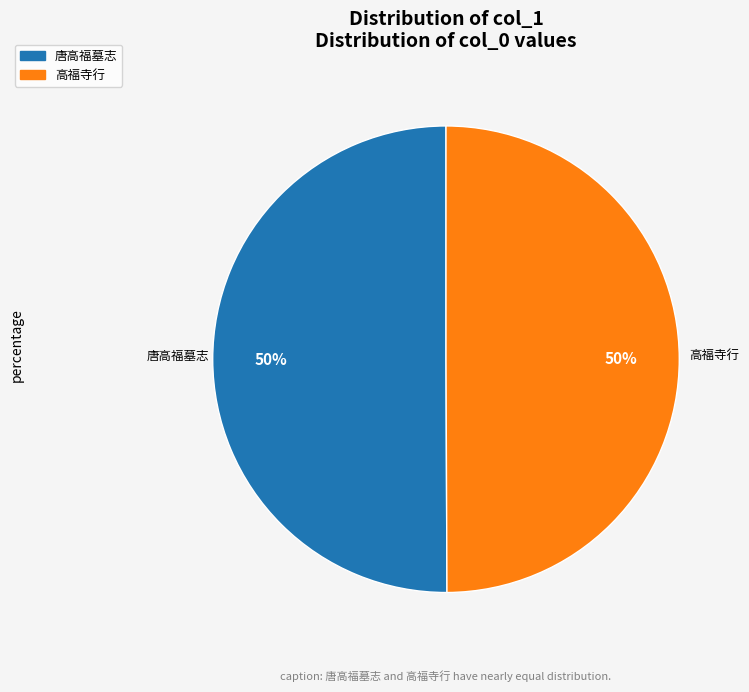

To the nearest percent, what is the average slice percentage?

50%